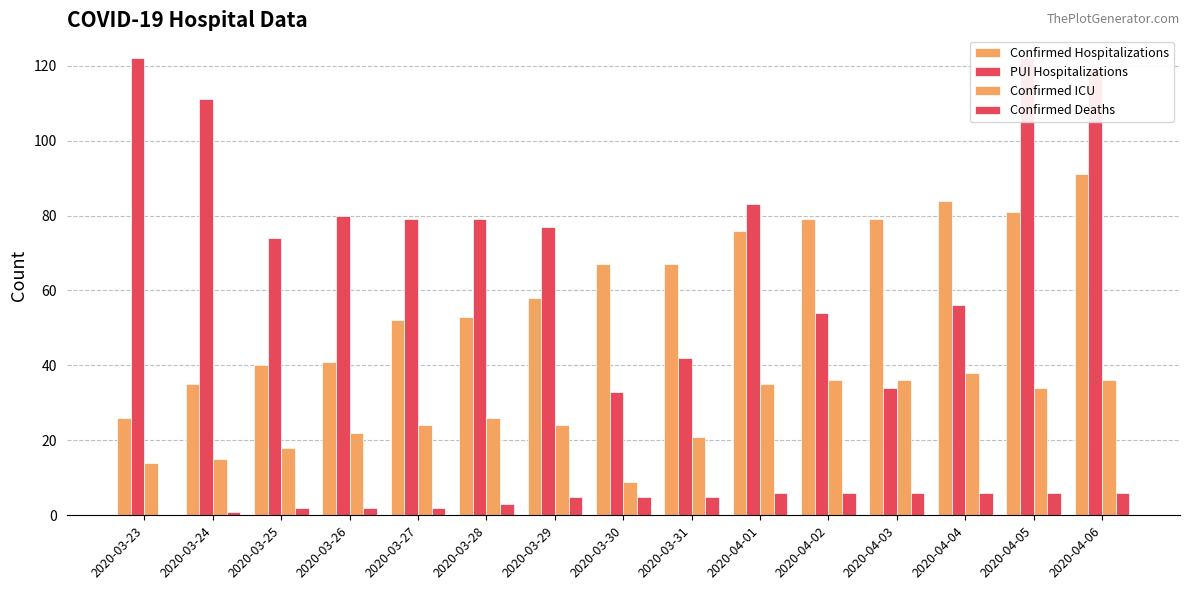

Reading left to right, what are all the values shown in this chart?

Confirmed Hospitalizations: 2020-03-23=26	2020-03-24=35	2020-03-25=40	2020-03-26=41	2020-03-27=52	2020-03-28=53	2020-03-29=58	2020-03-30=67	2020-03-31=67	2020-04-01=76	2020-04-02=79	2020-04-03=79	2020-04-04=84	2020-04-05=81	2020-04-06=91
PUI Hospitalizations: 2020-03-23=122	2020-03-24=111	2020-03-25=74	2020-03-26=80	2020-03-27=79	2020-03-28=79	2020-03-29=77	2020-03-30=33	2020-03-31=42	2020-04-01=83	2020-04-02=54	2020-04-03=34	2020-04-04=56	2020-04-05=122	2020-04-06=119
Confirmed ICU: 2020-03-23=14	2020-03-24=15	2020-03-25=18	2020-03-26=22	2020-03-27=24	2020-03-28=26	2020-03-29=24	2020-03-30=9	2020-03-31=21	2020-04-01=35	2020-04-02=36	2020-04-03=36	2020-04-04=38	2020-04-05=34	2020-04-06=36
Confirmed Deaths: 2020-03-23=0	2020-03-24=1	2020-03-25=2	2020-03-26=2	2020-03-27=2	2020-03-28=3	2020-03-29=5	2020-03-30=5	2020-03-31=5	2020-04-01=6	2020-04-02=6	2020-04-03=6	2020-04-04=6	2020-04-05=6	2020-04-06=6